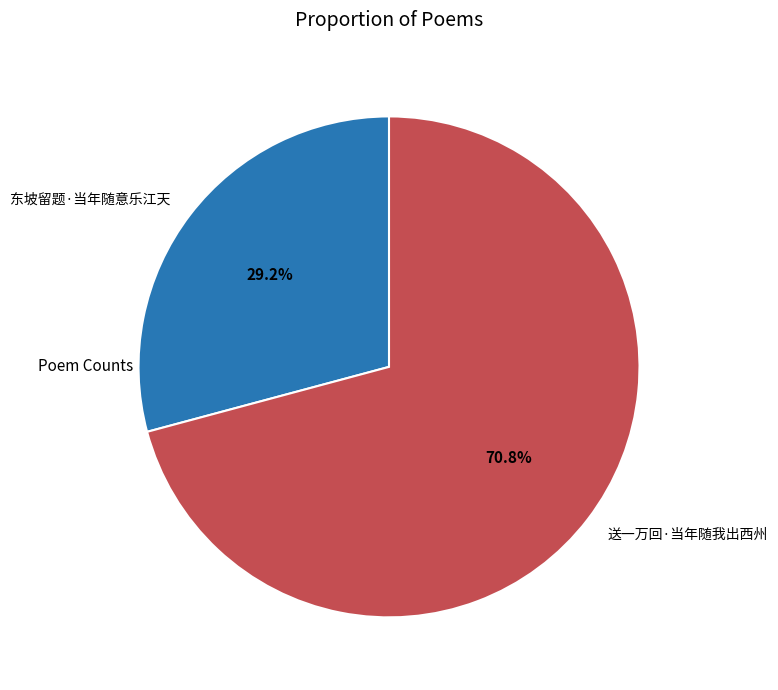

Combined, do 送一万回·当年随我出西州 and 东坡留题·当年随意乐江天 account for over 50%?

Yes